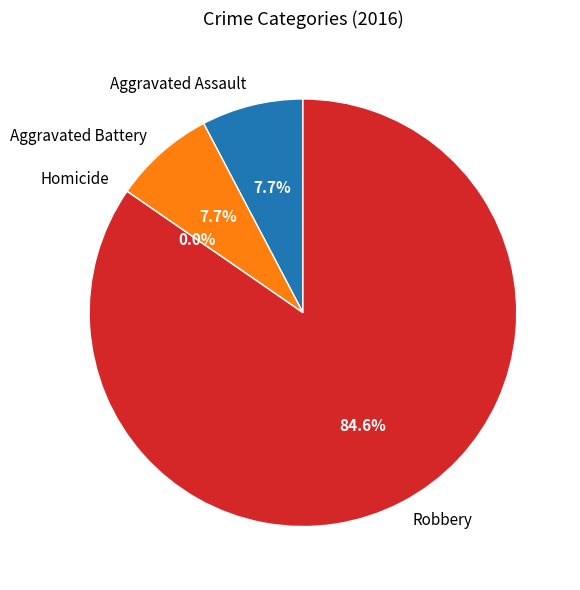

To the nearest percent, what portion does Aggravated Assault represent?

8%